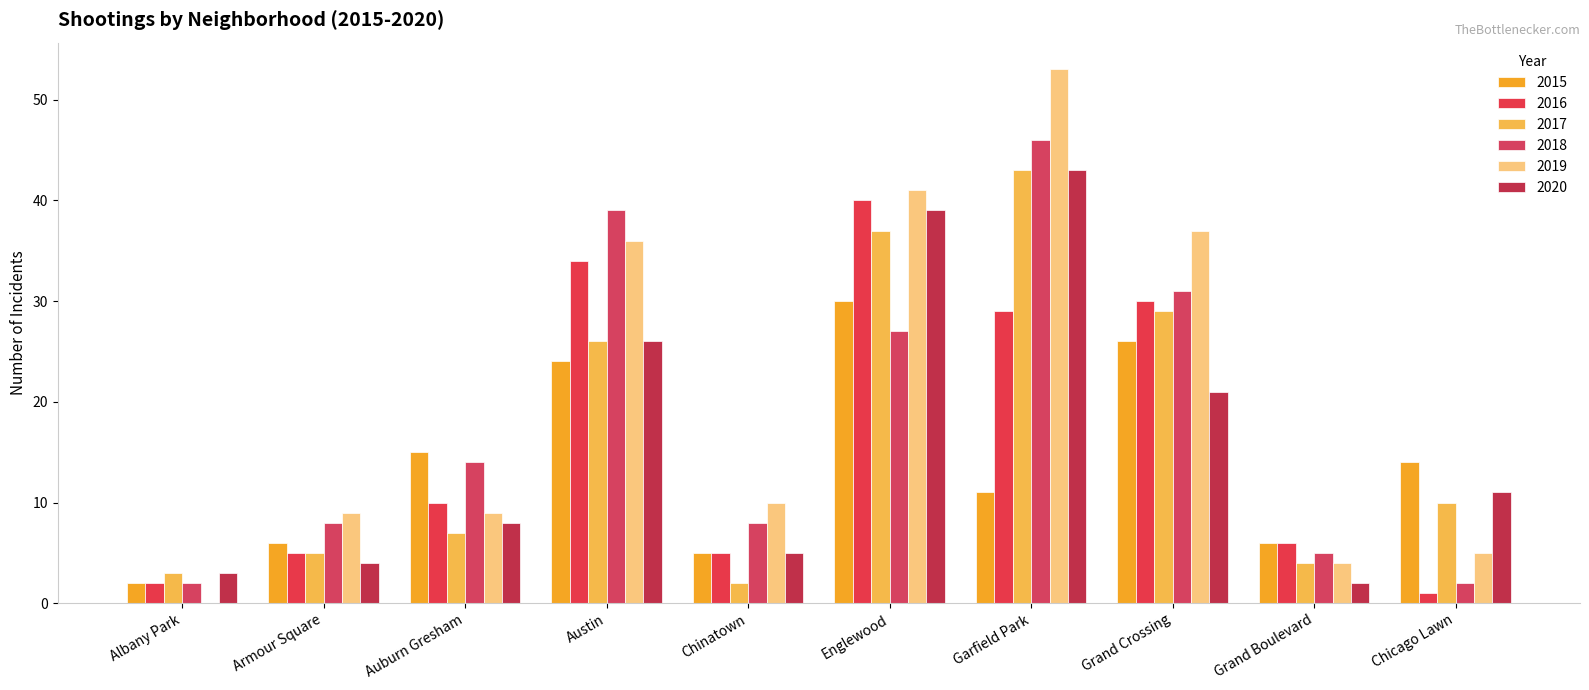

At which category is the sum across all series the highest?

Garfield Park